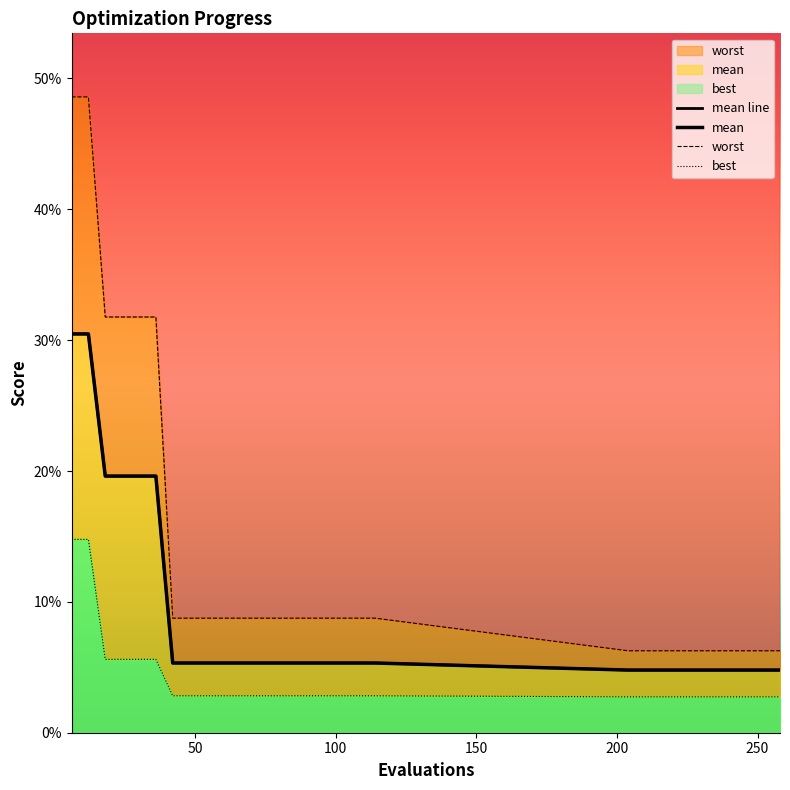

What is the label of the 26th point from the right?

150